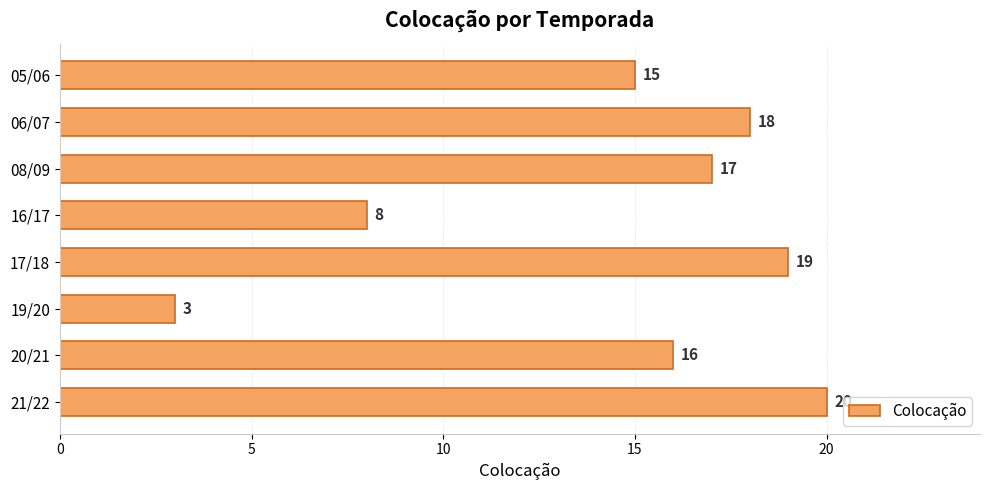

What is the greatest value displayed?

20